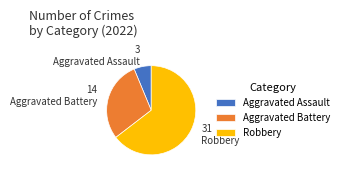

Which category has the biggest portion of the pie?

Robbery